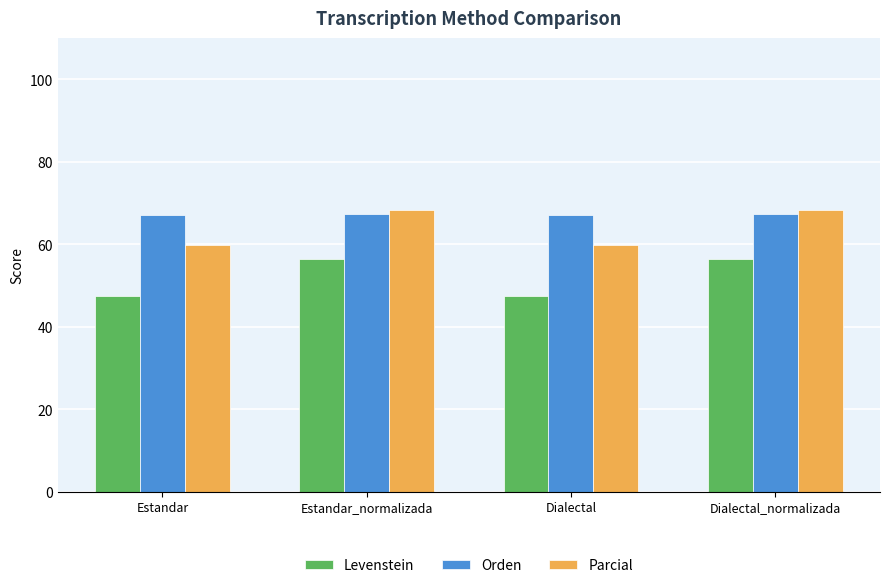

What is the difference between the maximum and second lowest values in the Orden series?

0.2